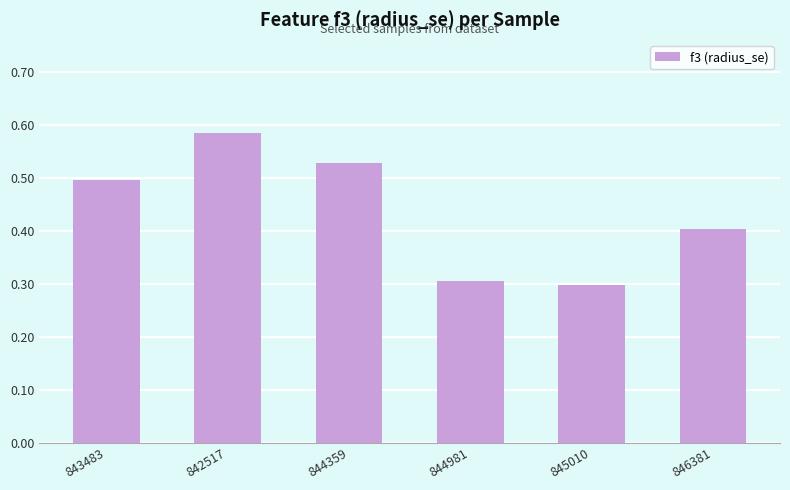

What is the difference between the values at 842517 and 845010?

0.3